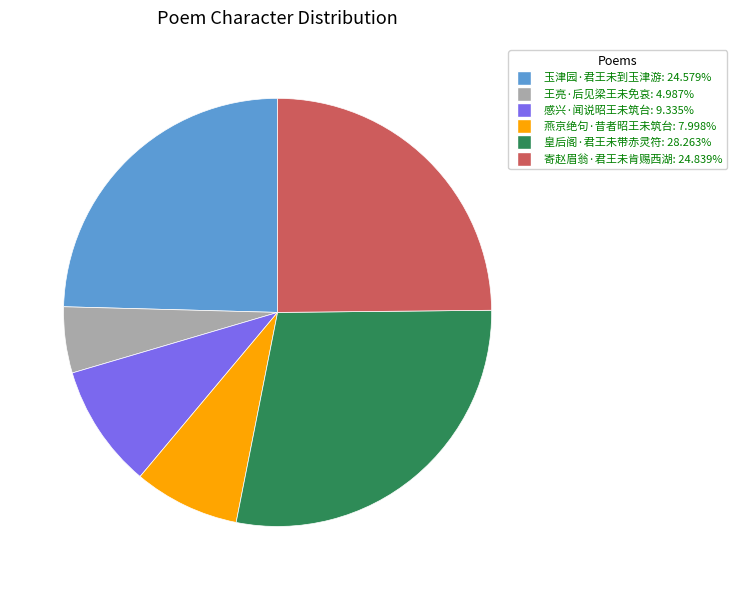

Do 玉津园·君王未到玉津游 and 寄赵眉翁·君王未肯赐西湖 together represent more than half of the pie?

No